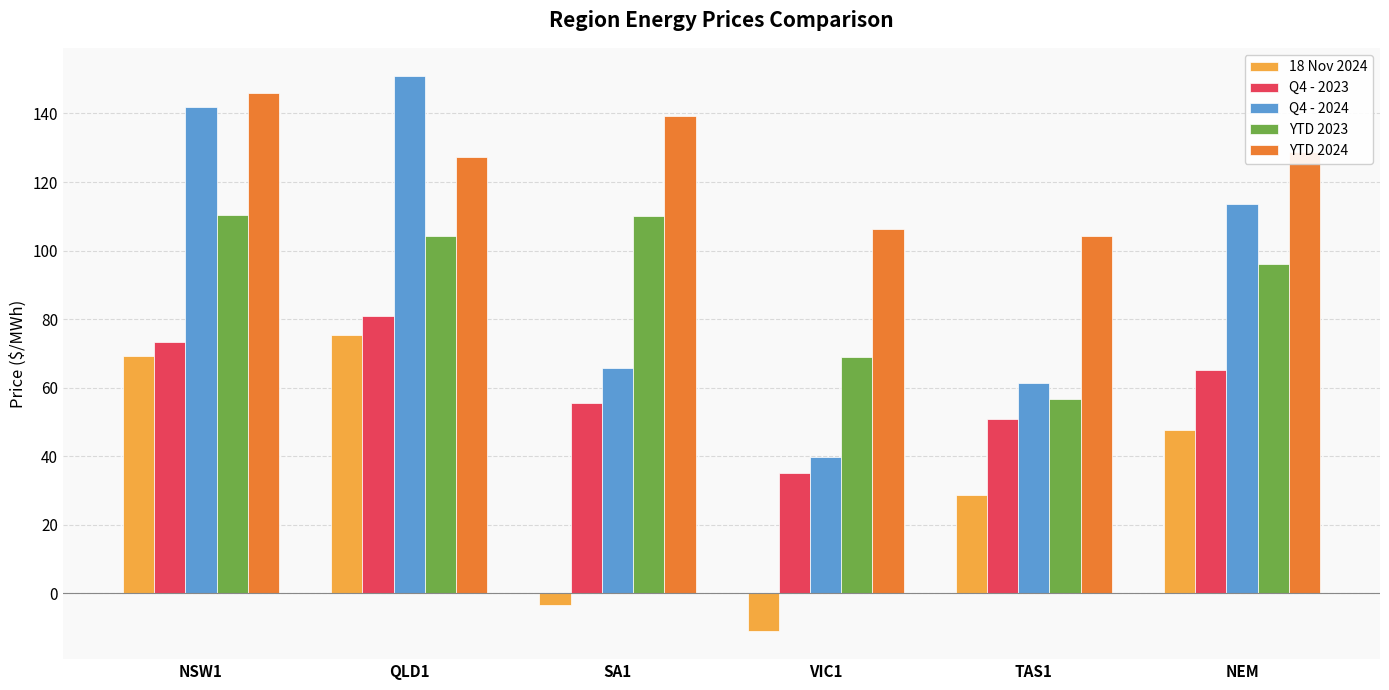

What is the label of the 5th bar from the right?

QLD1